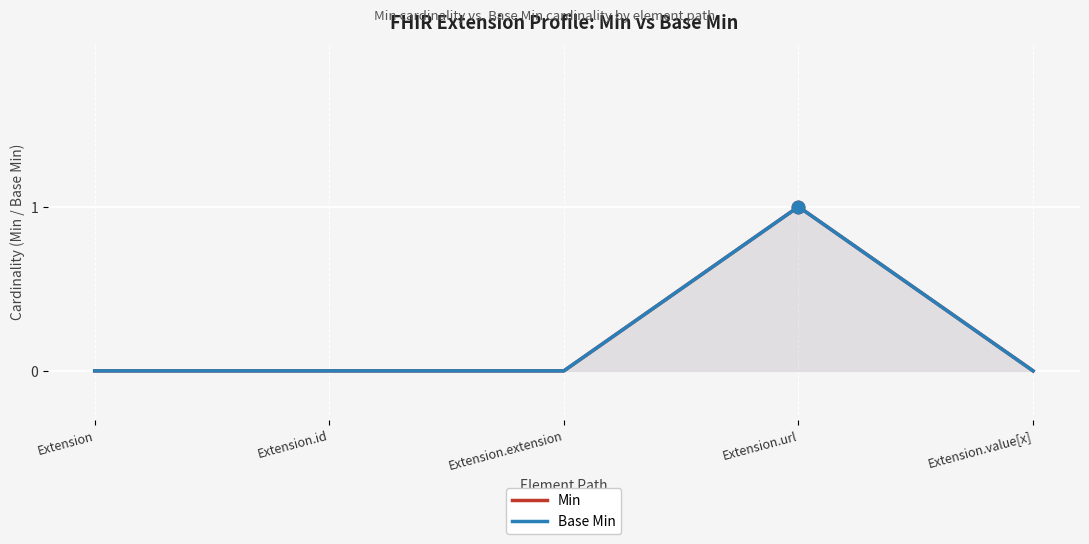

True or false: Min has more than 0 interior local peaks.

True